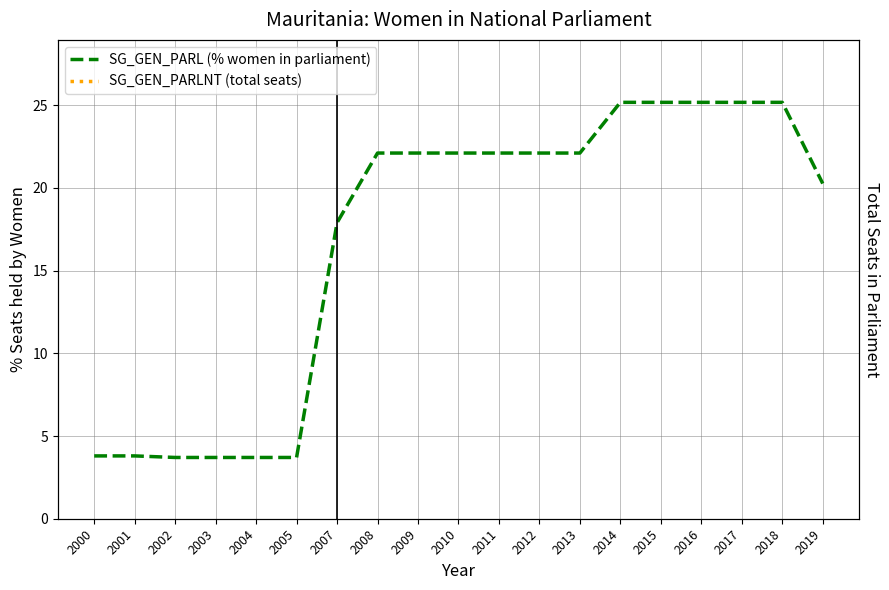

Reading left to right, transcribe all the data shown in this chart.

SG_GEN_PARL (% women in parliament): 3.8	3.8	3.7	3.7	3.7	3.7	17.9	22.1	22.1	22.1	22.1	22.1	22.1	25.2	25.2	25.2	25.2	25.2	20.3
SG_GEN_PARLNT (total seats): 79.0	79.0	81.0	81.0	81.0	81.0	95.0	95.0	95.0	95.0	95.0	95.0	95.0	147.0	147.0	147.0	147.0	147.0	153.0